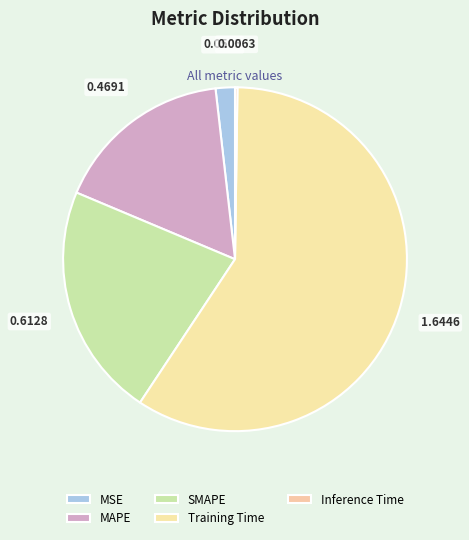

To the nearest percent, what is the difference between the largest and smallest slice percentages?

59%